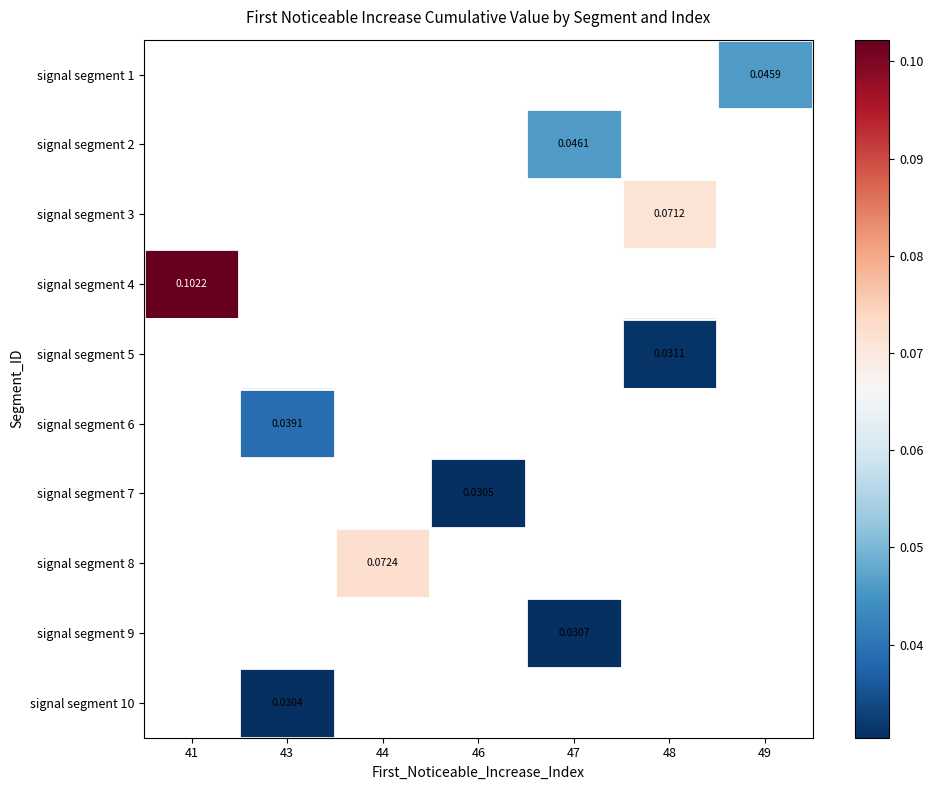

How many series are shown in this chart?

10